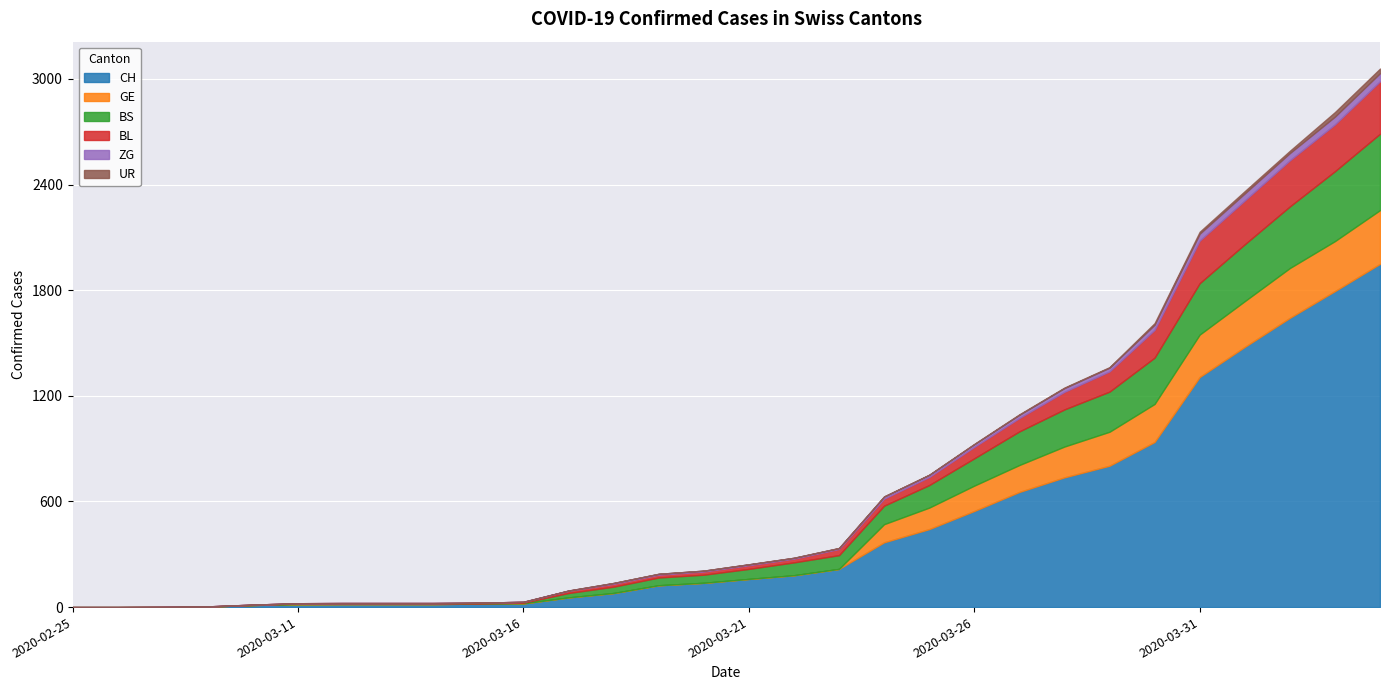

What is the total value across all series at 2020-03-24?

629